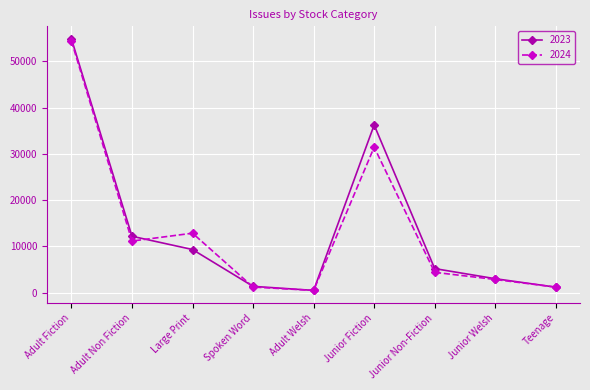

What is the label of the 2nd point from the right?

Junior Welsh